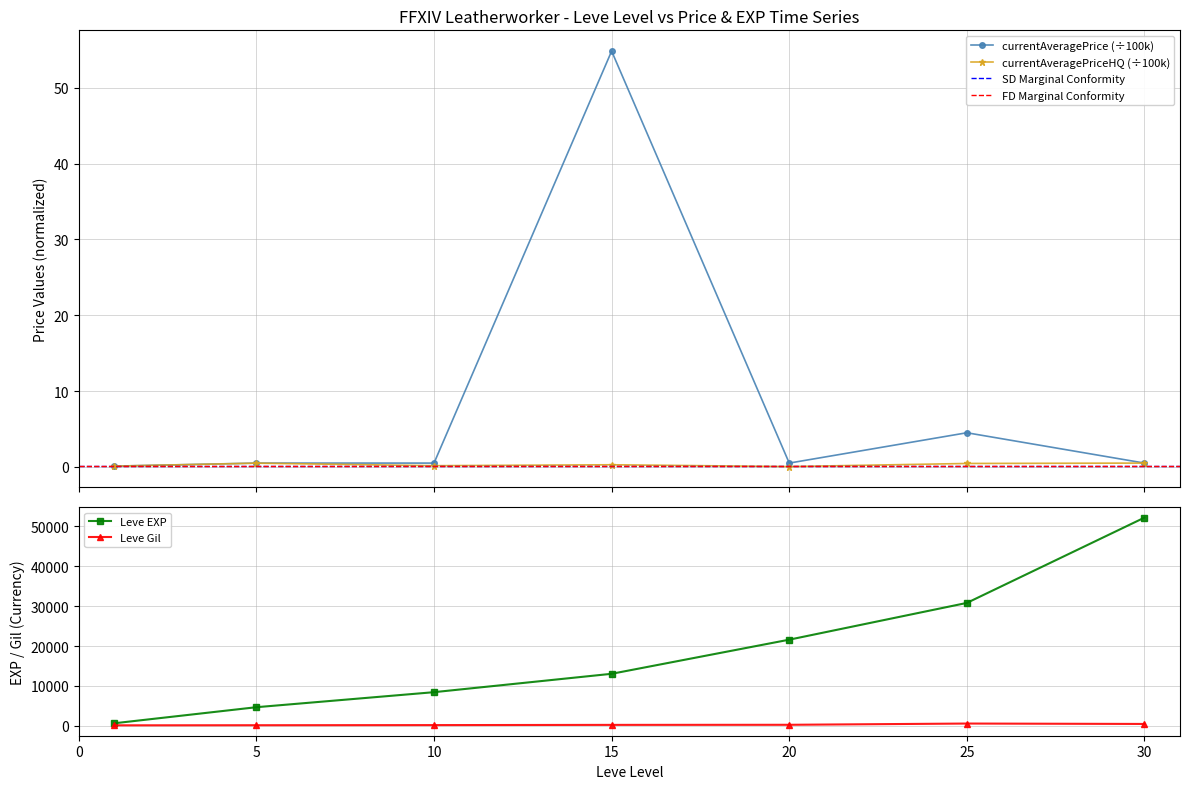

How many data points does each series have?

7